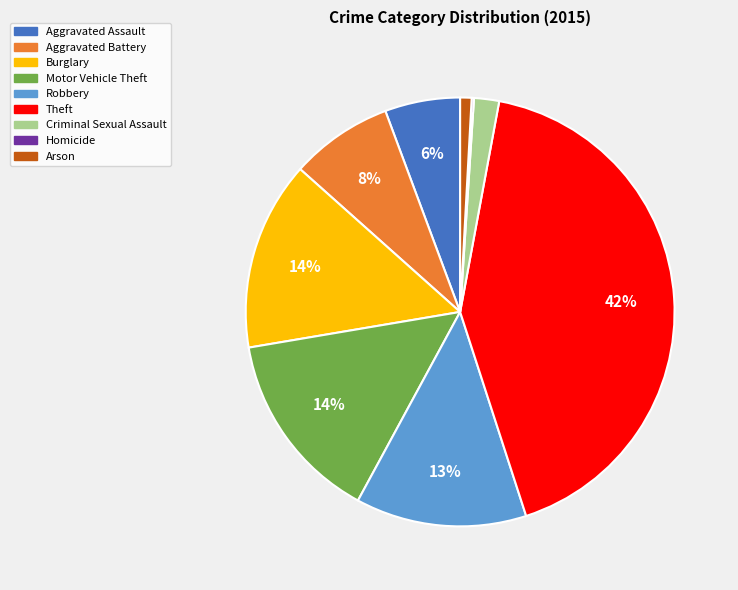

Do Burglary and Robbery together represent more than half of the pie?

No